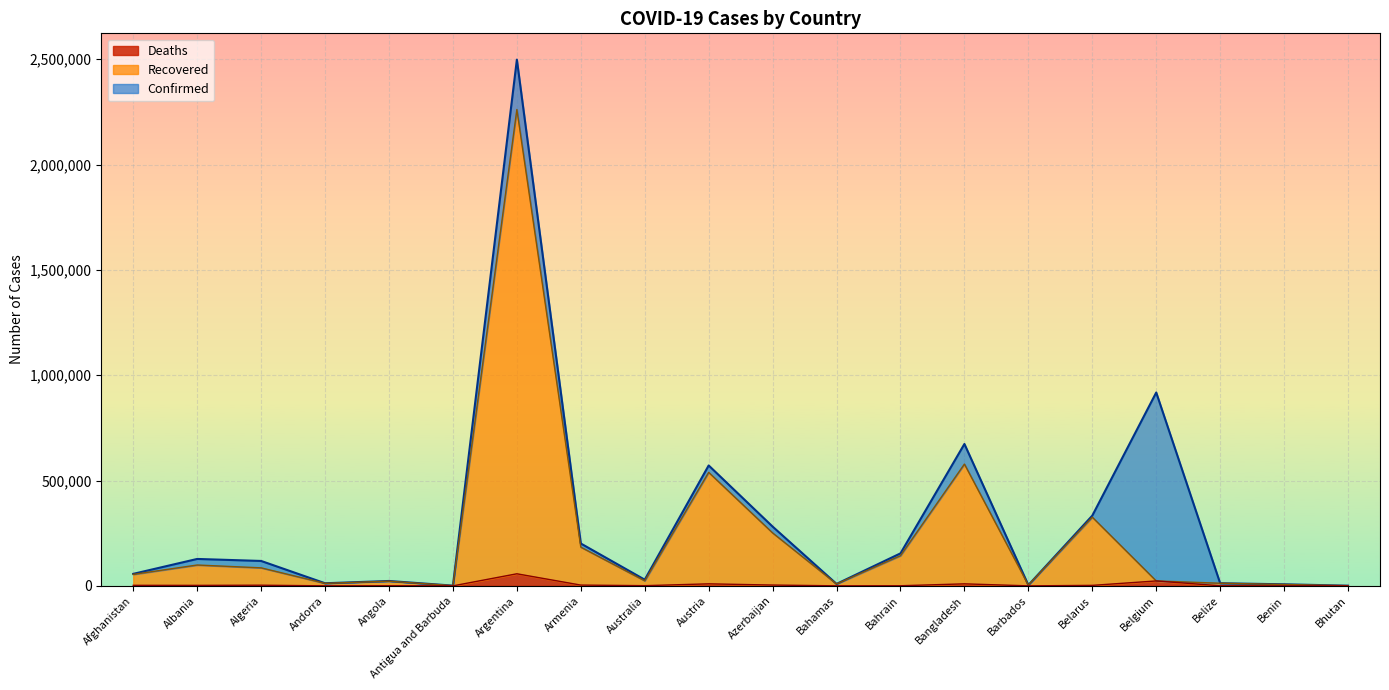

Rank the series at Albania from lowest to highest value.

Deaths, Recovered, Confirmed